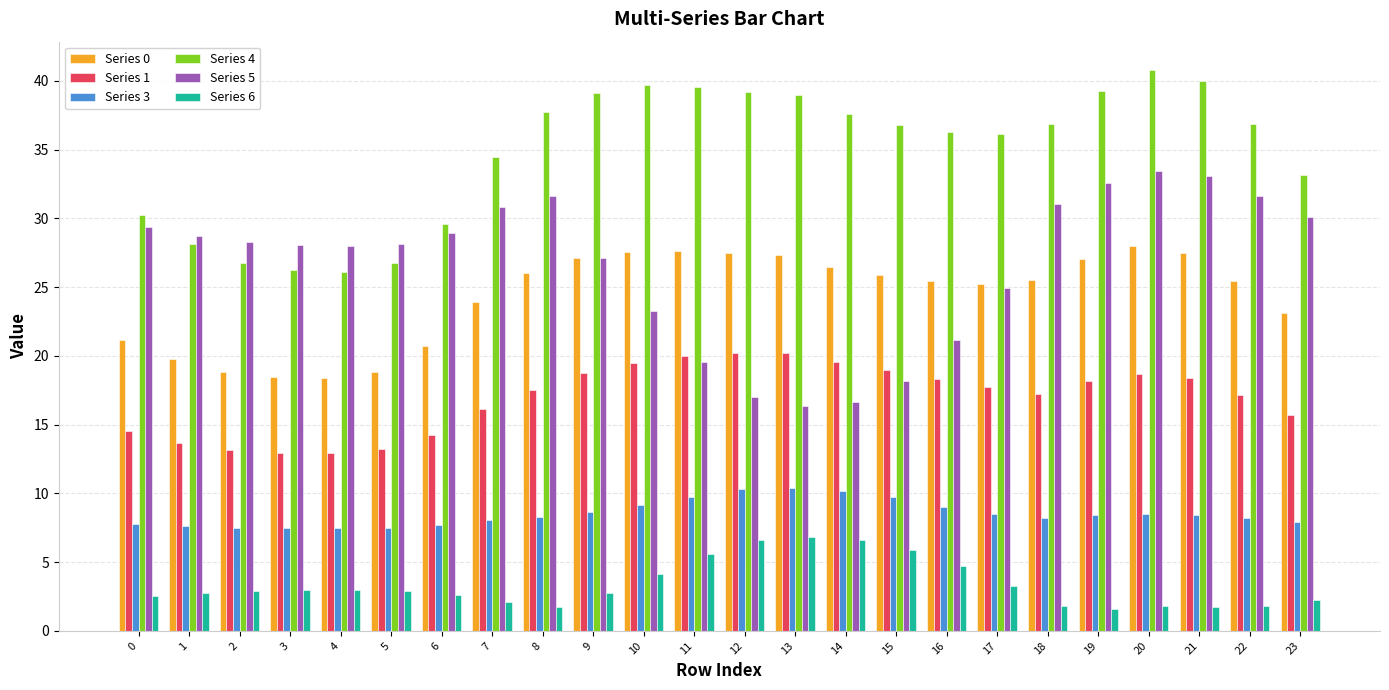

What is the total value across all series at 8?

122.9